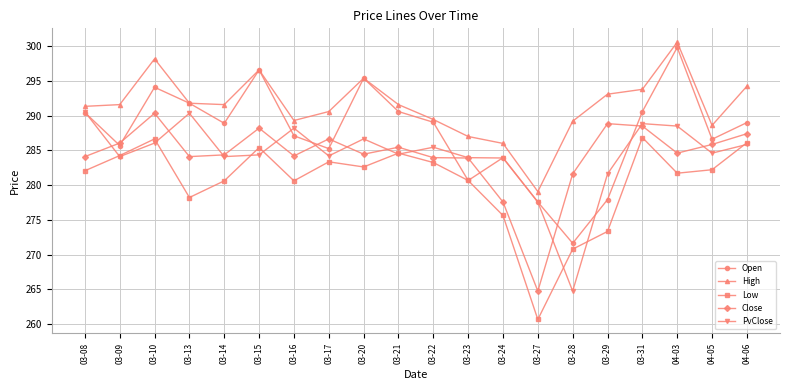

What is the total value across all series at 03-31?

1448.6